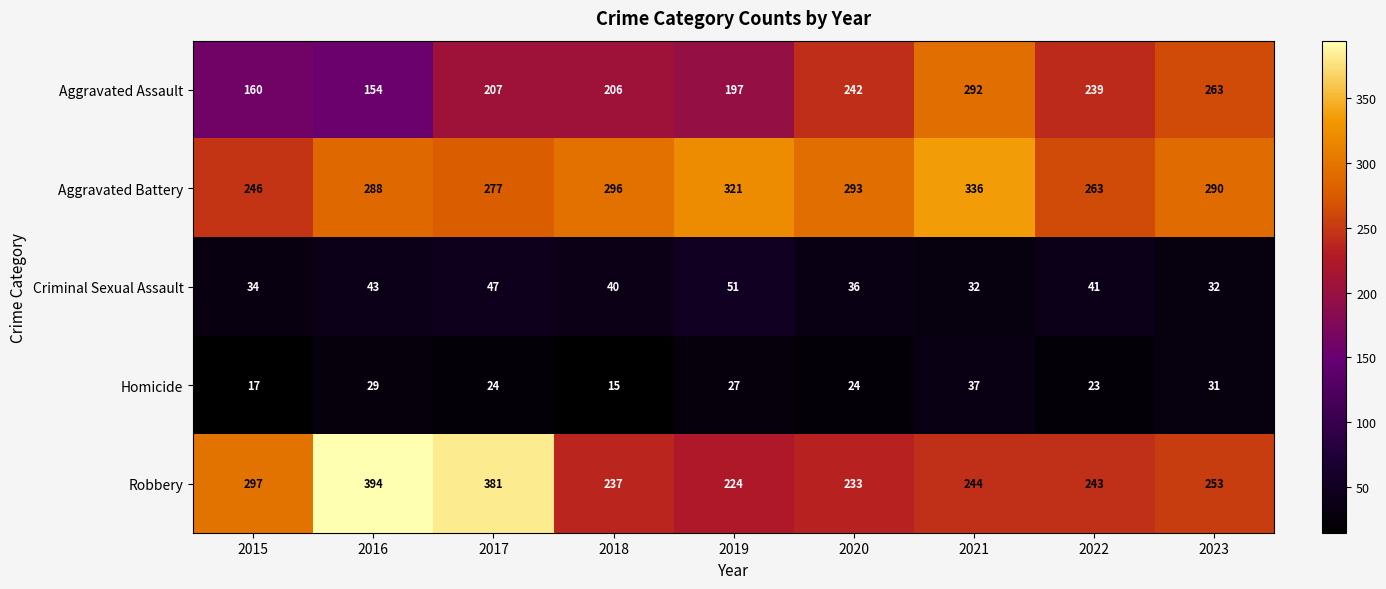

At which label is Aggravated Assault closest to 223?

2017